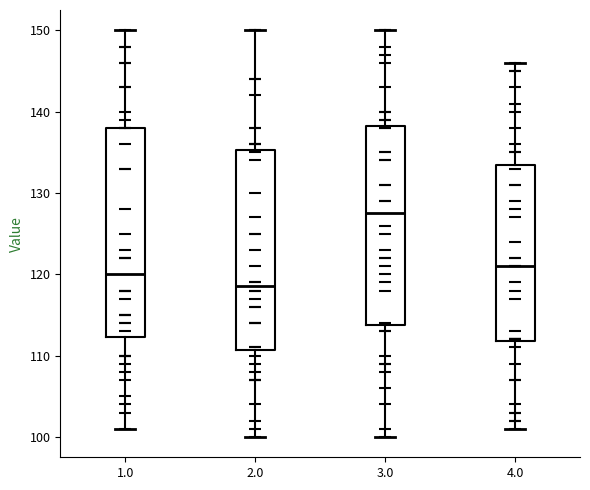

Which box has the lowest median line?

2.0